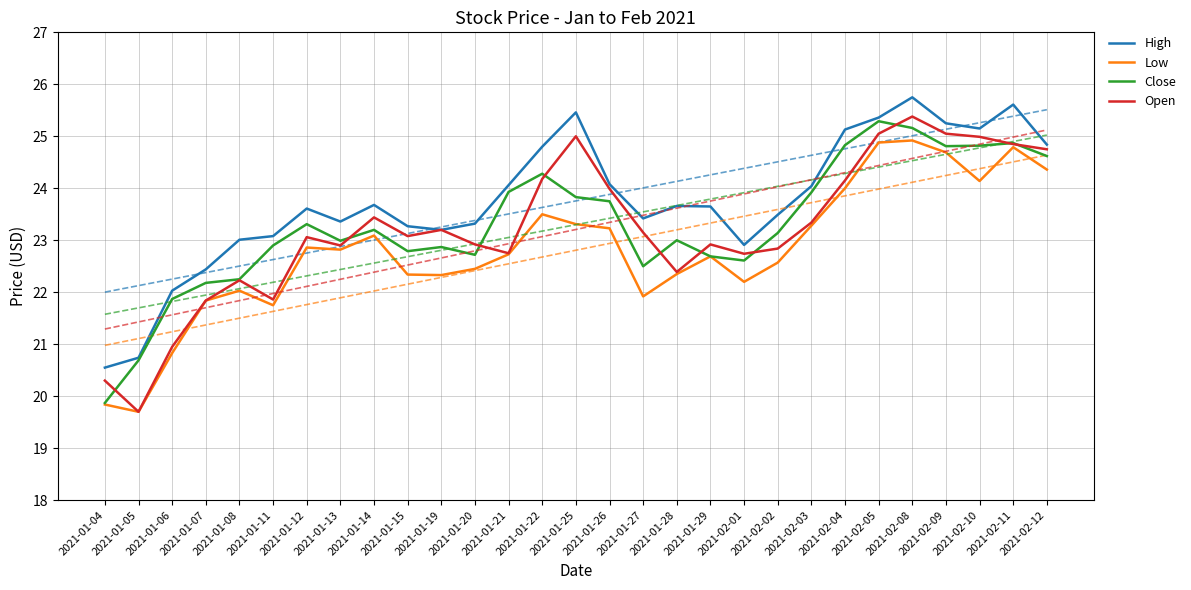

List the series in order of their peak value, lowest first.

Low, Close, Open, High